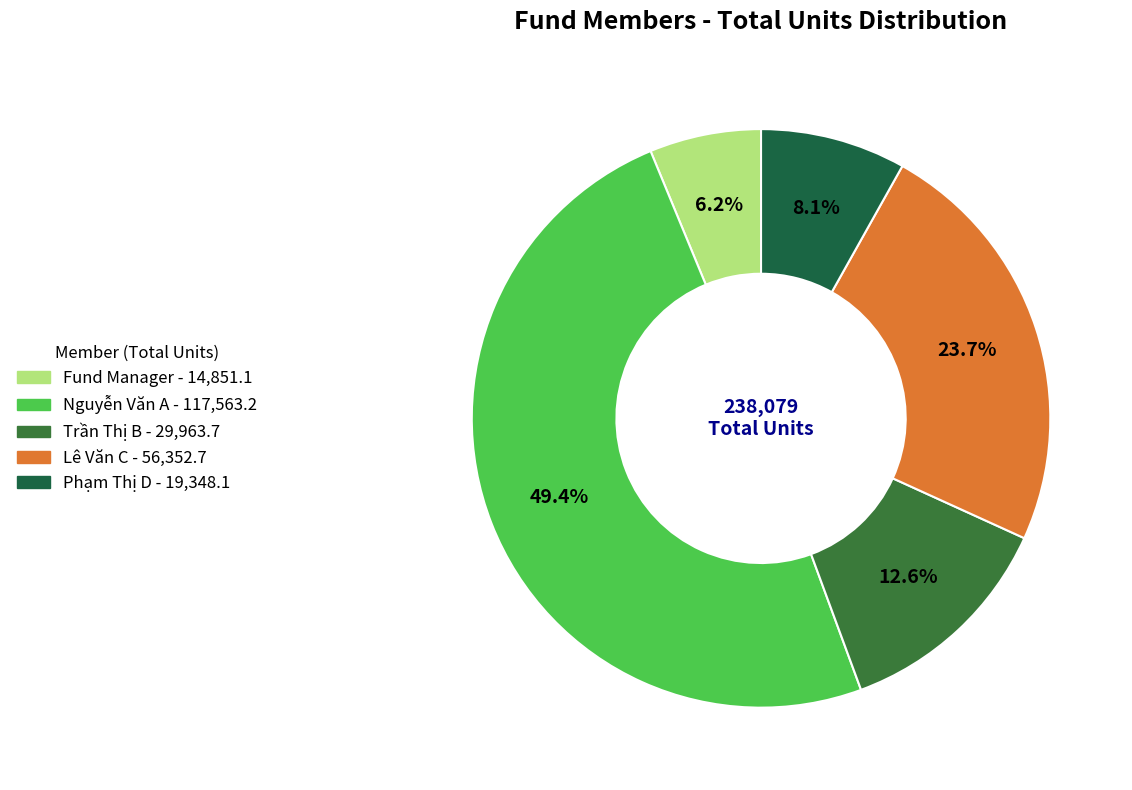

To the nearest percent, what percentage of the pie is Nguyễn Văn A?

49%